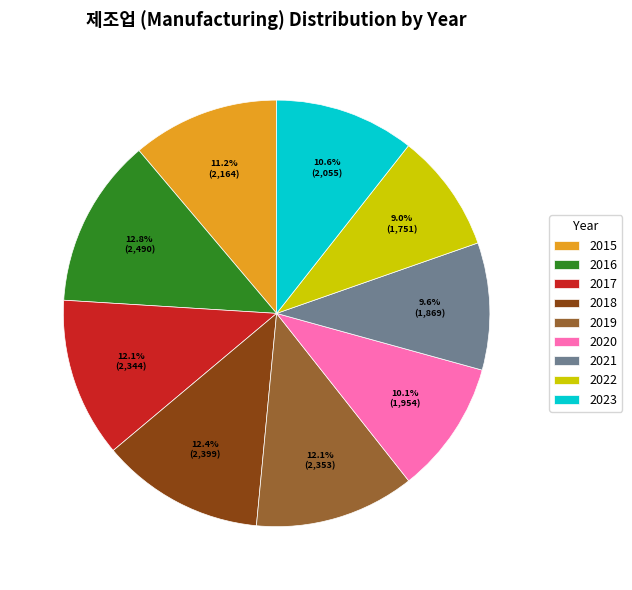

To the nearest percent, what is the difference between the largest and smallest slice percentages?

4%